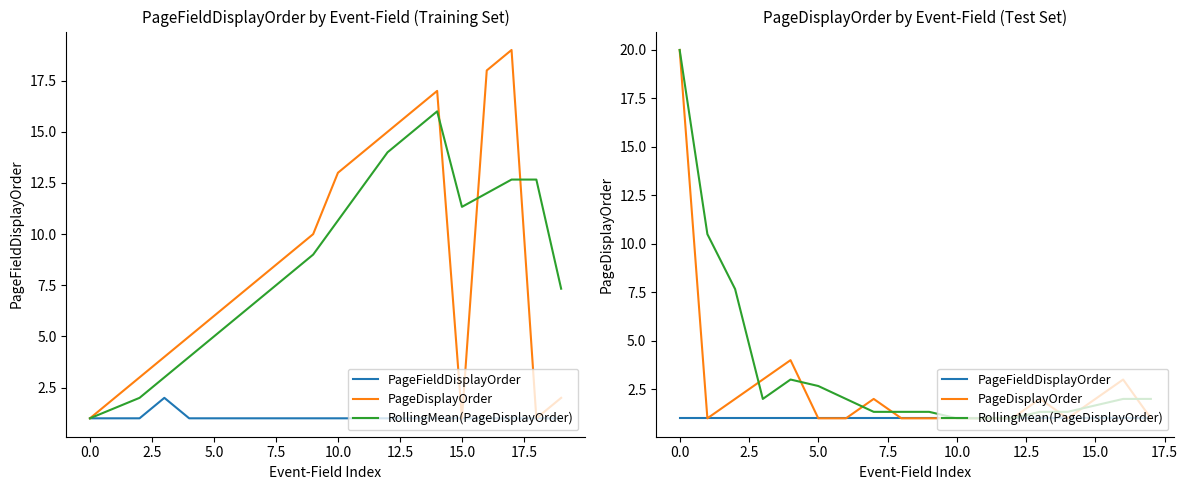

List the series in order of their peak value, highest first.

PageDisplayOrder, RollingMean(PageDisplayOrder), PageFieldDisplayOrder